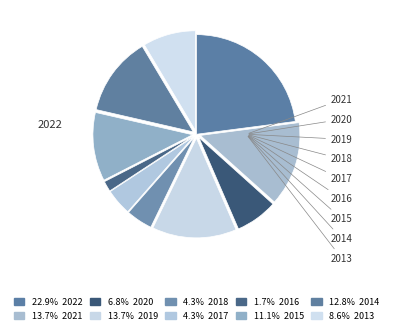

How many slices are in this pie chart?

10